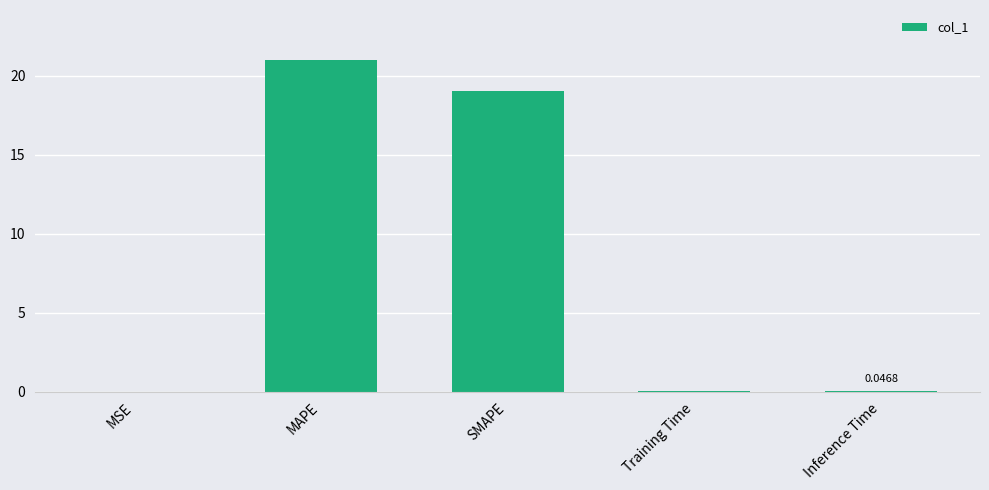

What is the sum of all values?

40.1